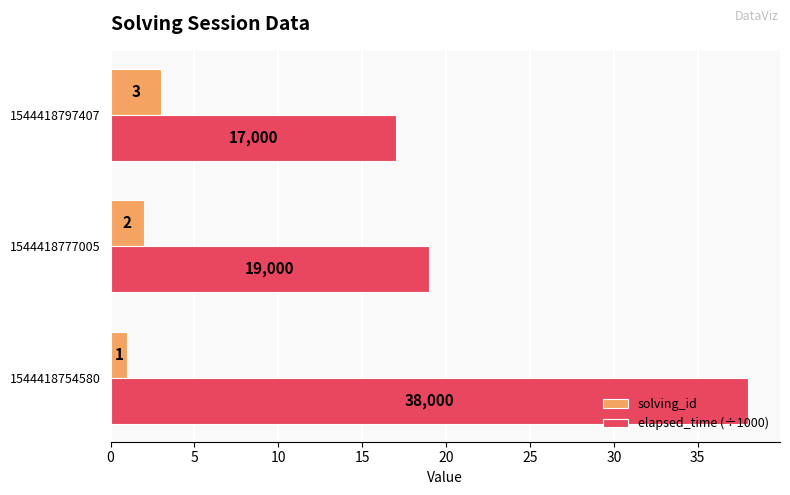

Which series has the widest spread of values?

elapsed_time (÷1000)